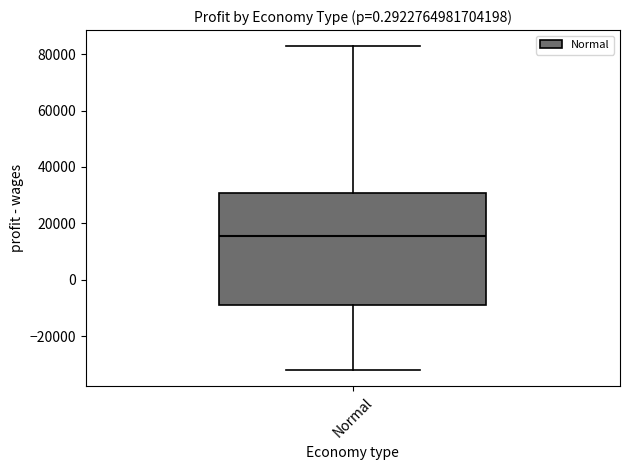

Where does the lower whisker of the box for Normal end on the y-axis? The values are not printed on the chart, so give them approximately, as read against the axis.

-32000